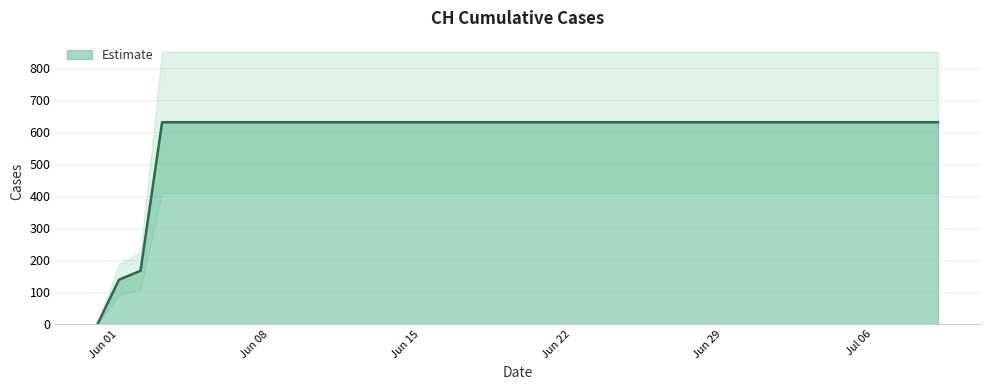

What is the sum of the values at 2020-06-29 and 2020-07-03?

1262